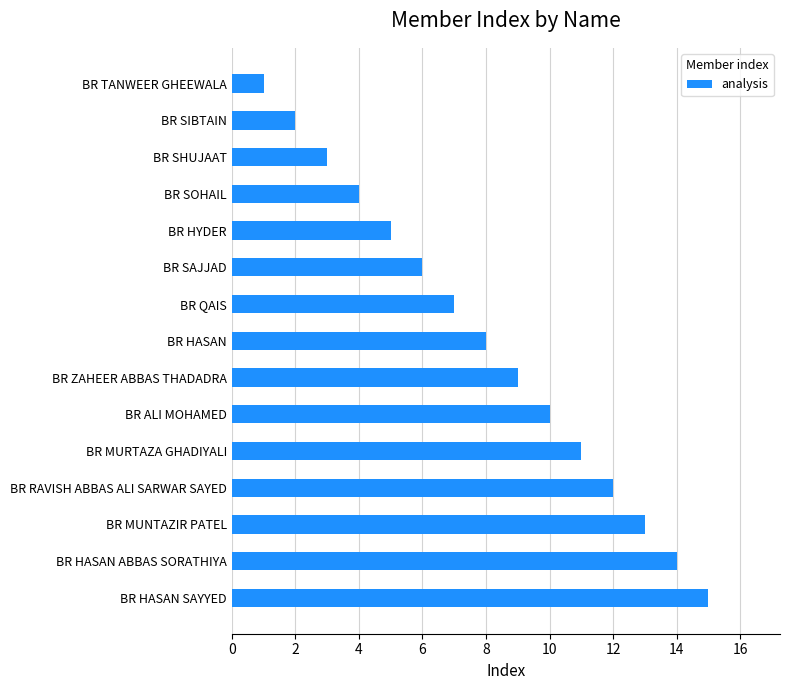

List the labels in order of value, smallest first.

BR TANWEER GHEEWALA, BR SIBTAIN, BR SHUJAAT, BR SOHAIL, BR HYDER, BR SAJJAD, BR QAIS, BR HASAN, BR ZAHEER ABBAS THADADRA, BR ALI MOHAMED, BR MURTAZA GHADIYALI, BR RAVISH ABBAS ALI SARWAR SAYED, BR MUNTAZIR PATEL, BR HASAN ABBAS SORATHIYA, BR HASAN SAYYED